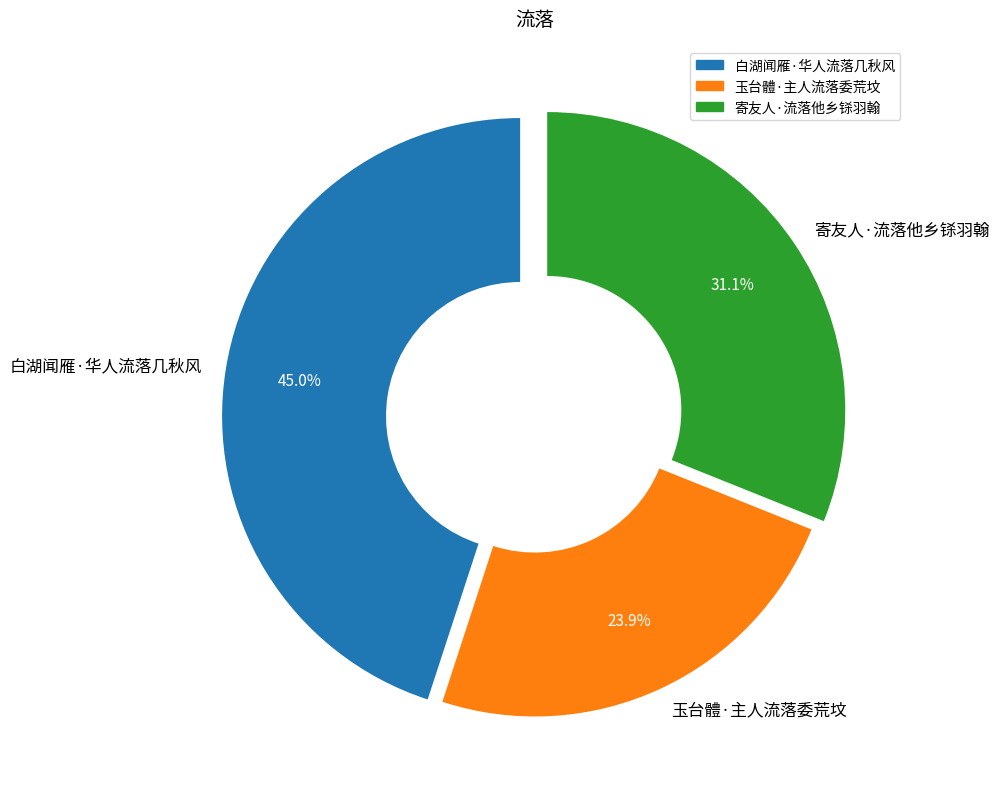

Does 玉台體·主人流落委荒坟 represent more than half of the total?

No